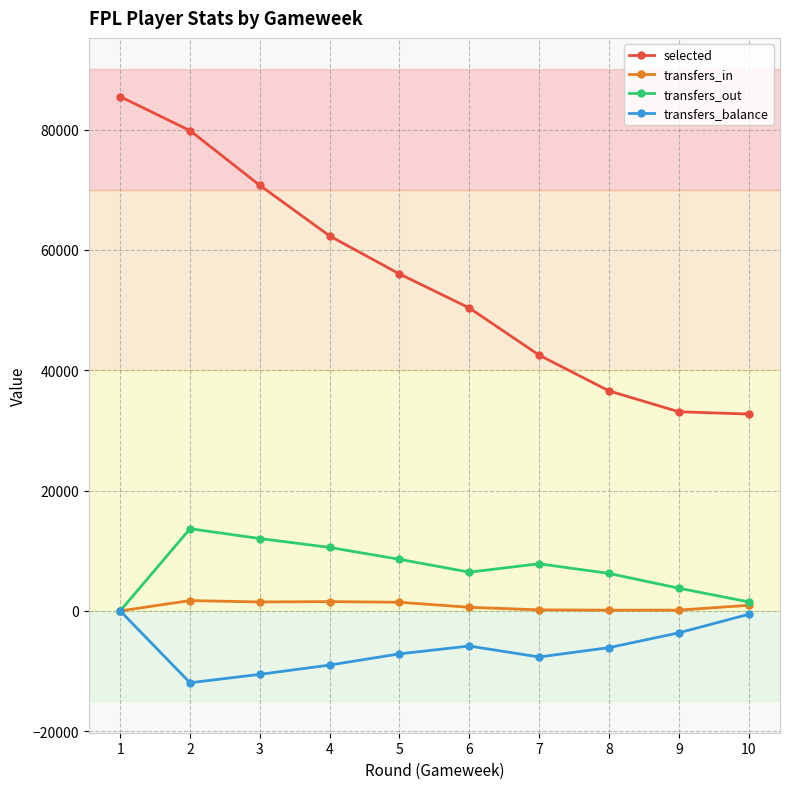

Read the transfers_in value at 9, to the nearest 100.

100